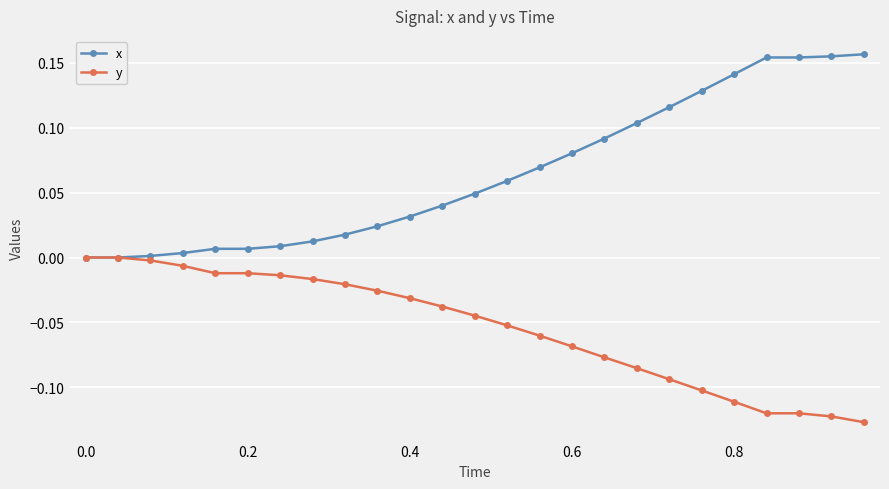

Rank the series by their maximum value, from highest to lowest.

x, y